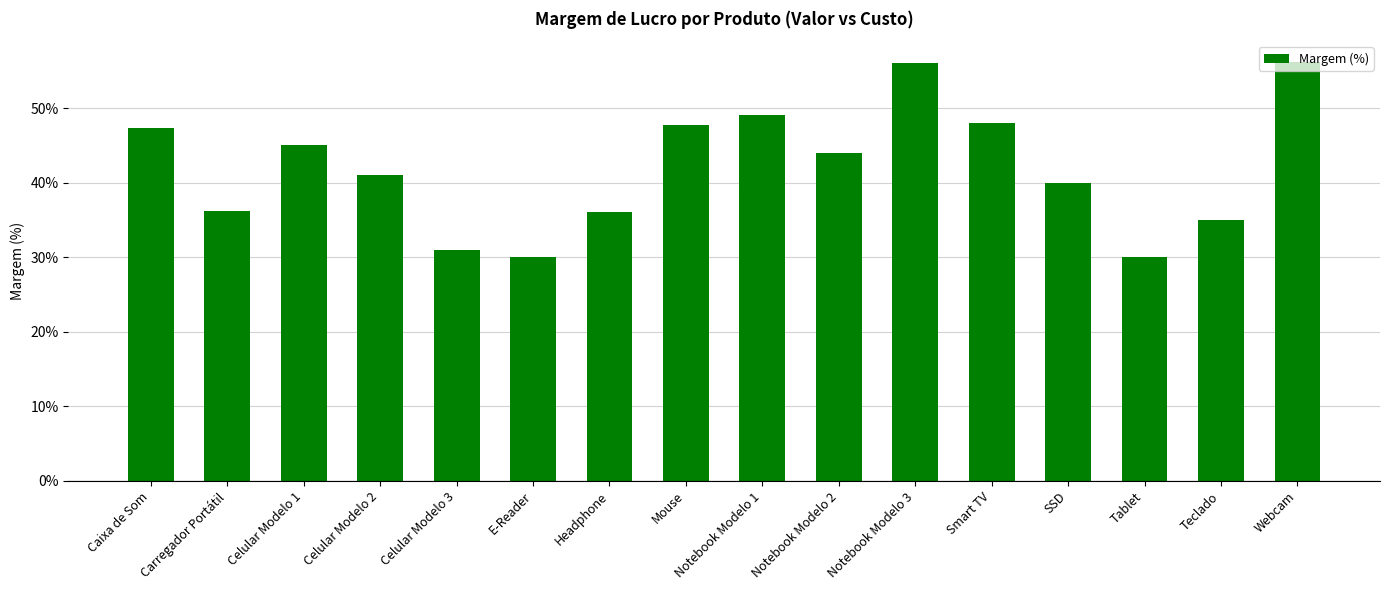

What is the average value?

42.0